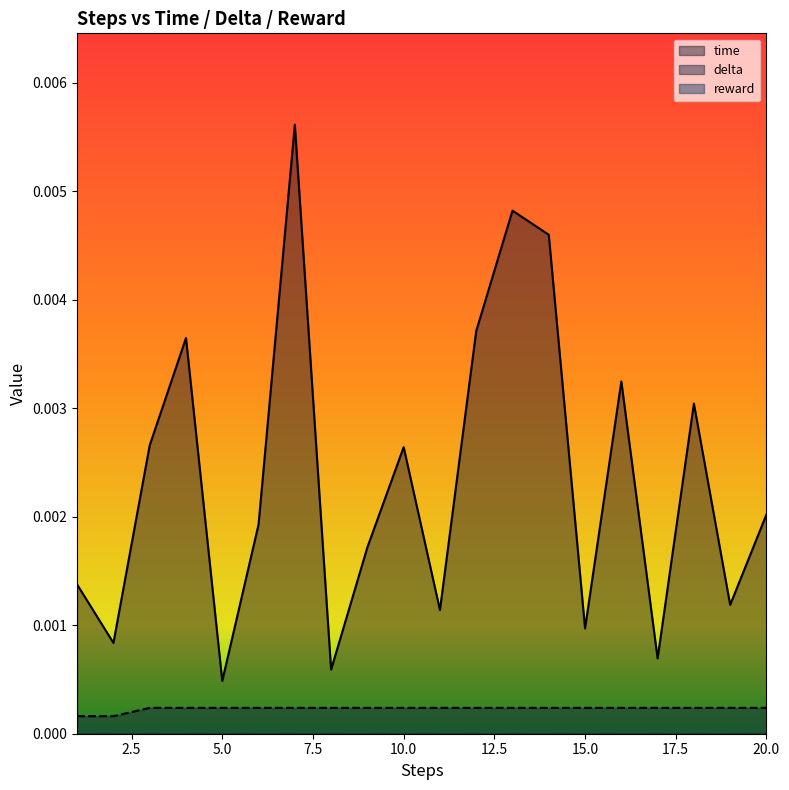

True or false: delta has a value of 0.0 at 19.

False